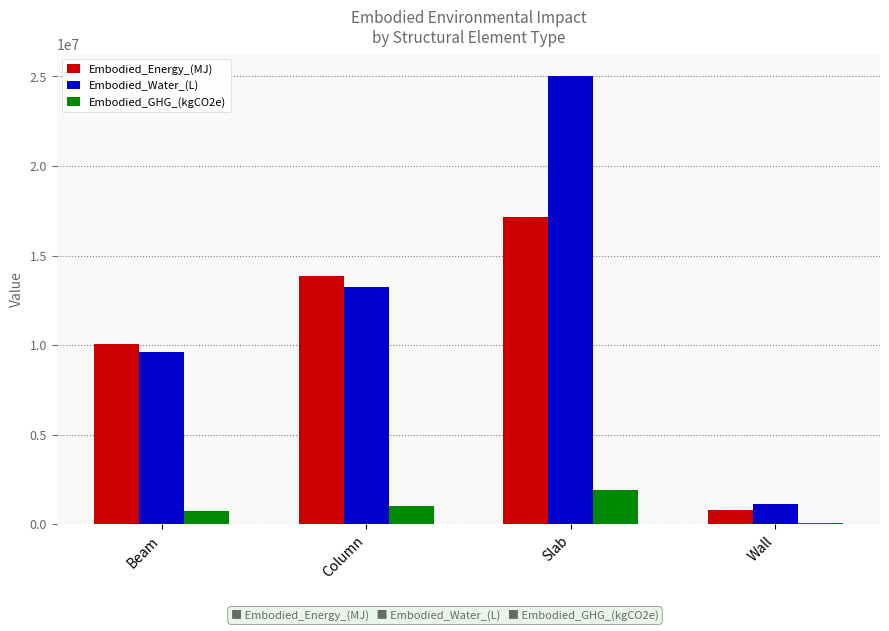

Reading right to left, what are all the values shown in this chart?

Embodied_Energy_(MJ): 779137.4	17177930.9	13875139.2	10050807.1
Embodied_Water_(L): 1132170.6	25023741.5	13267207.8	9610436.7
Embodied_GHG_(kgCO2e): 88956.4	1906083.9	1037059.4	751220.1